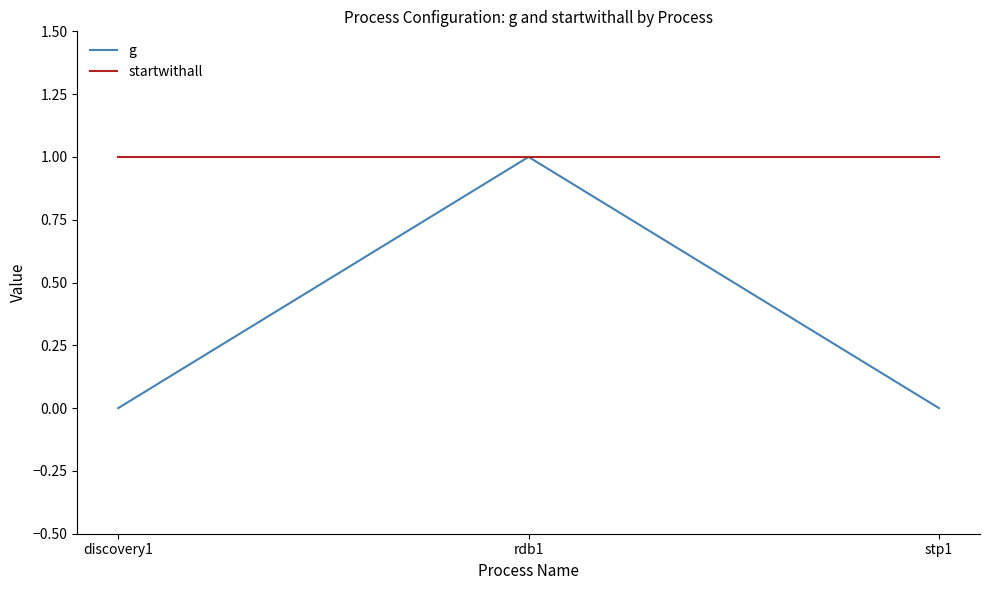

Is it true that startwithall equals 1 at rdb1?

True